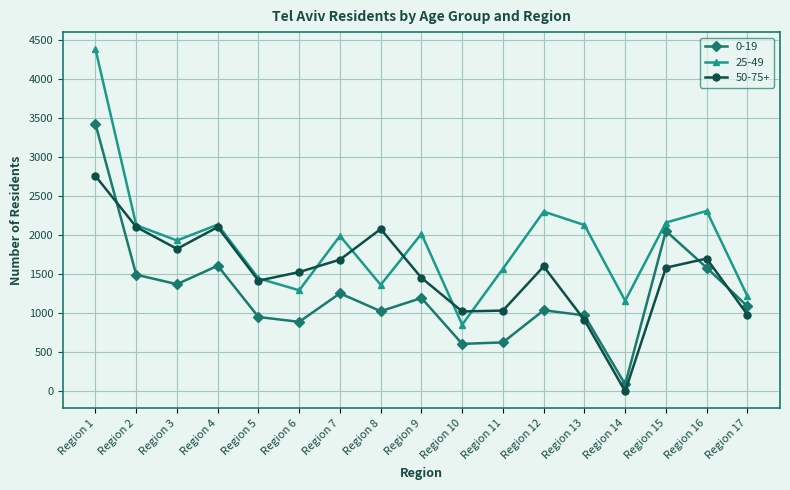

In 0-19, how many points are higher than both neighbors (excluding endpoints)?

5